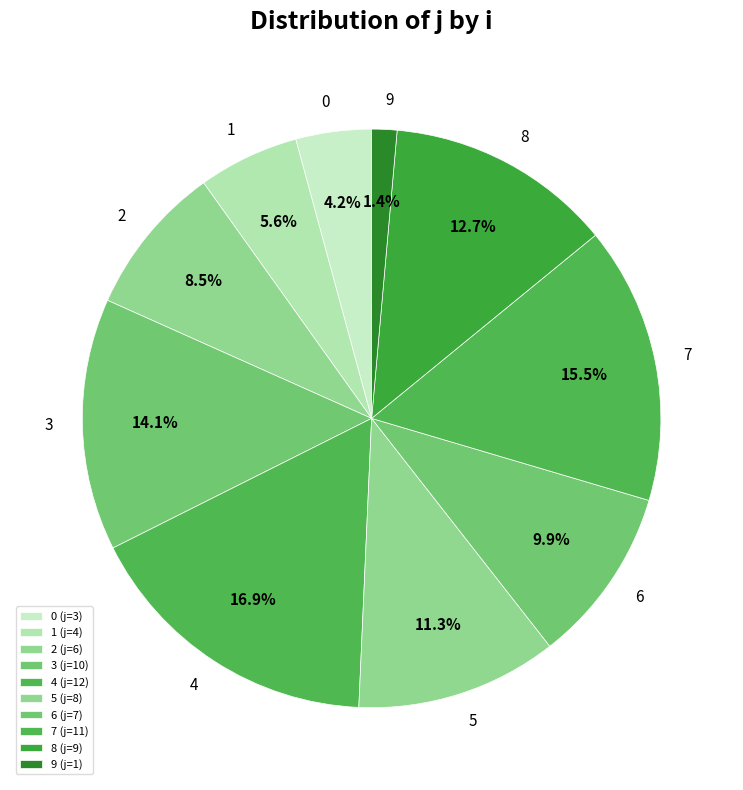

Which has a higher value, 8 or 9?

8